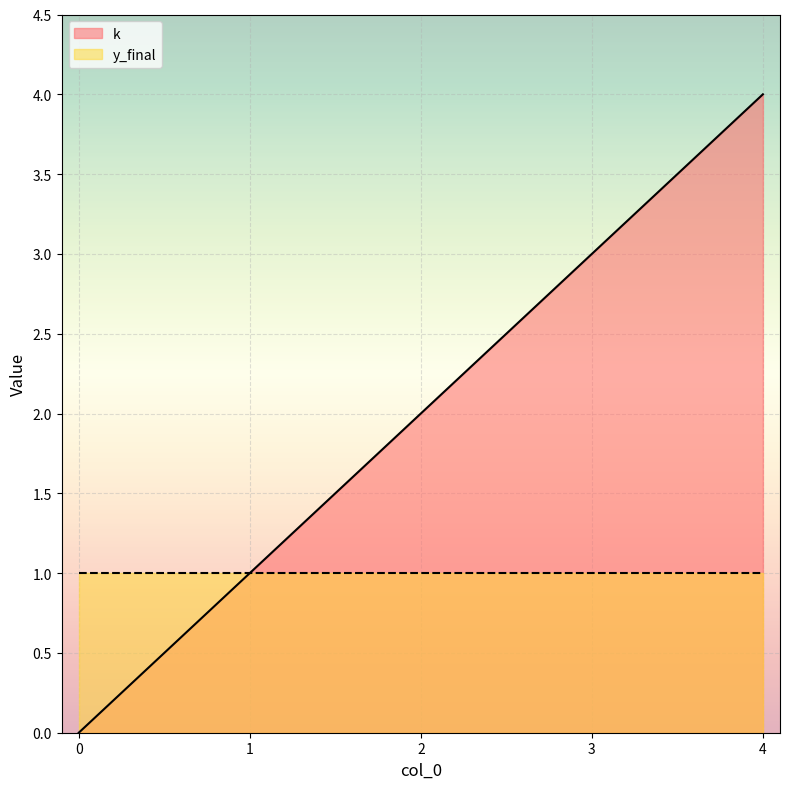

List the labels in order of value, smallest first.

0, 1, 2, 3, 4